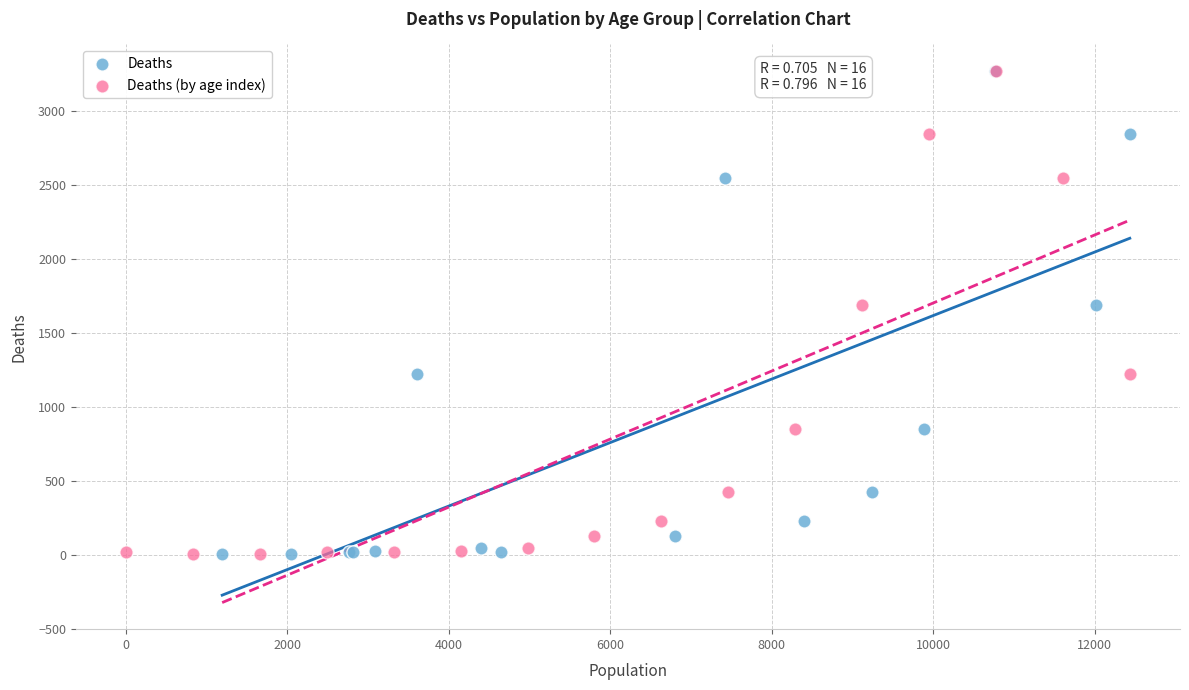

What are all the series names shown in the legend?

Deaths, Deaths (by age index)